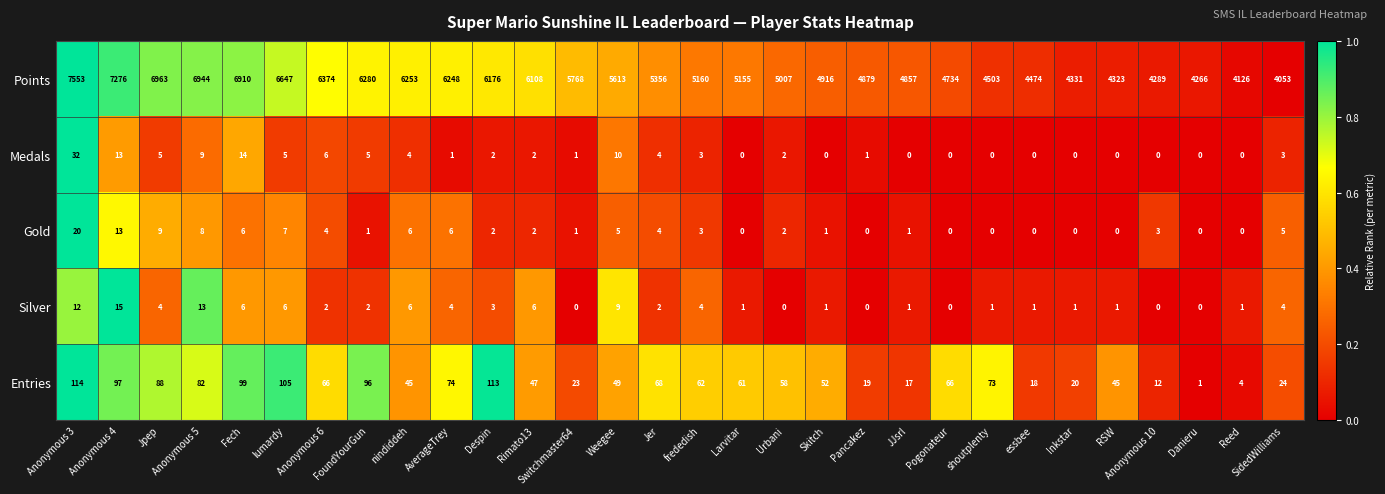

Where is Entries nearest to the value 57?

Urbani